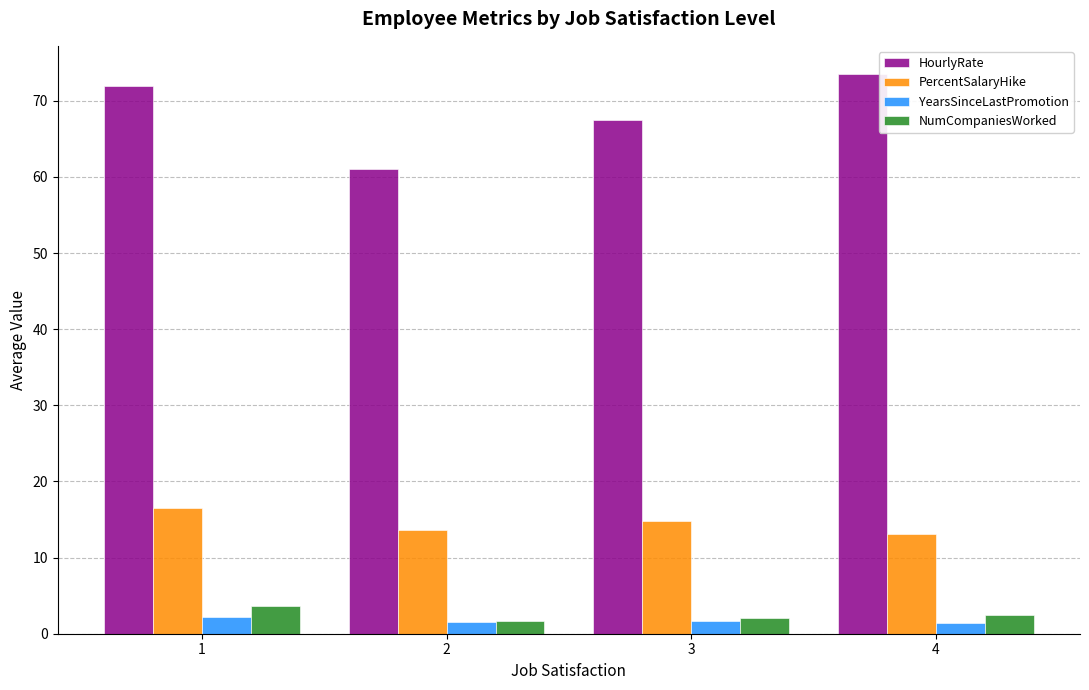

The HourlyRate series shows 40.2 at 2. True or false?

False